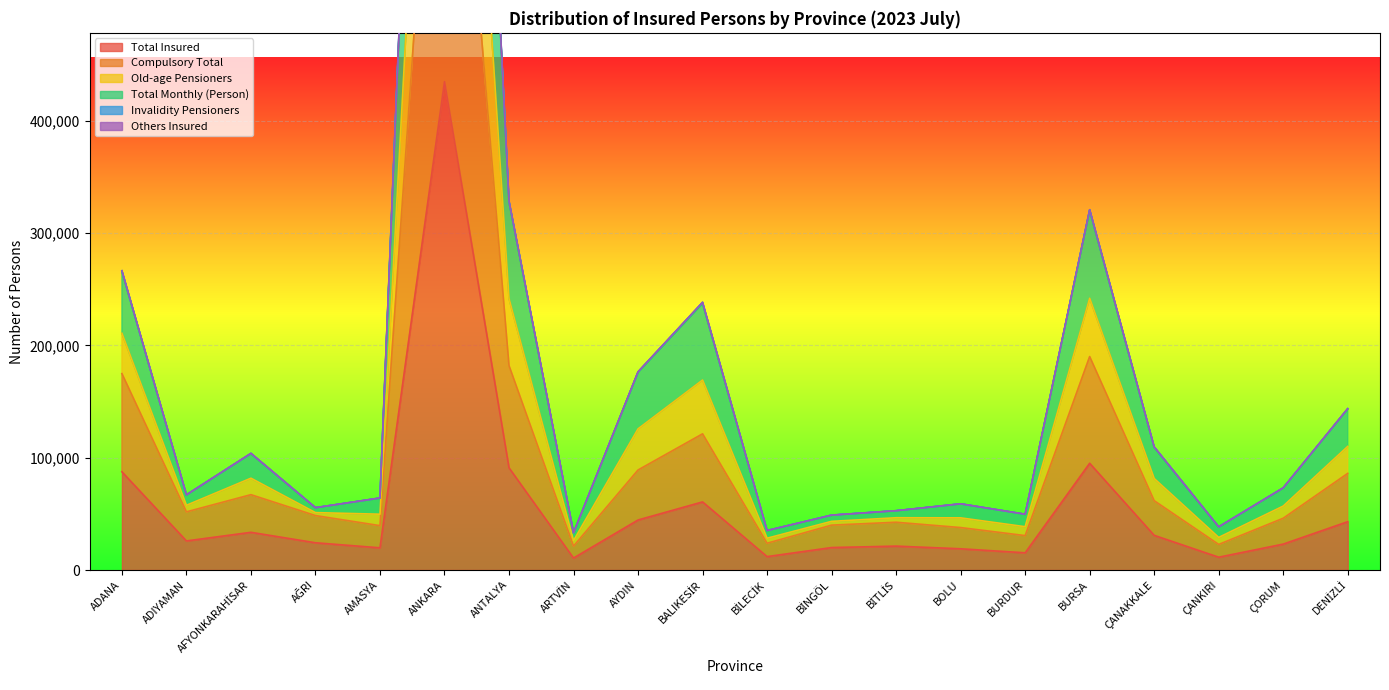

What is the sum of the Invalidity Pensioners values at AĞRI and BALIKESİR?

292718